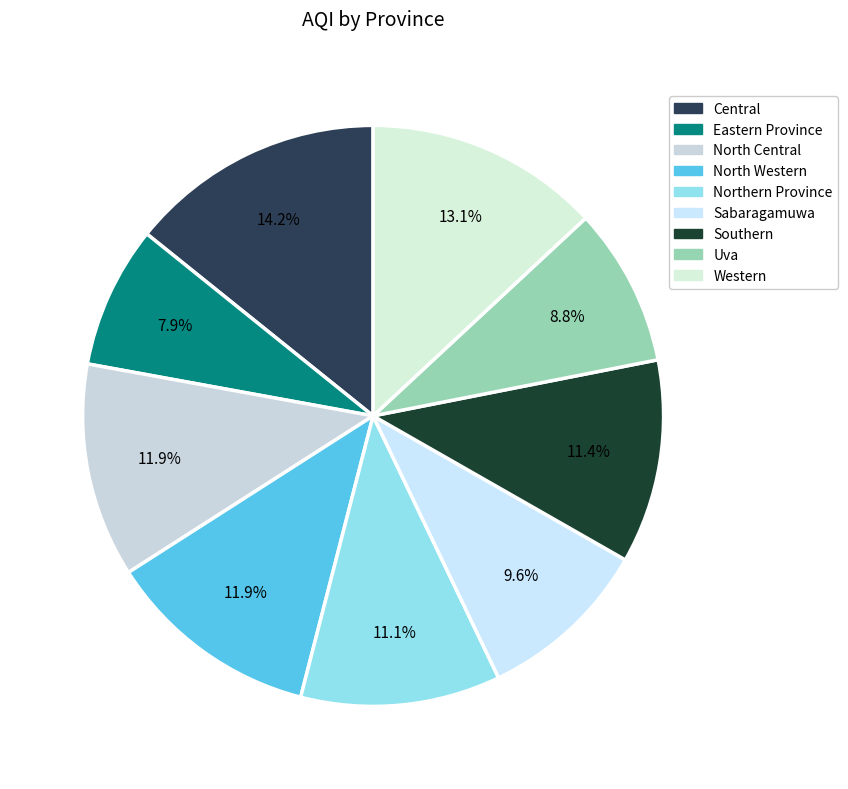

What is the total percentage of Eastern Province and Southern?

19.3%